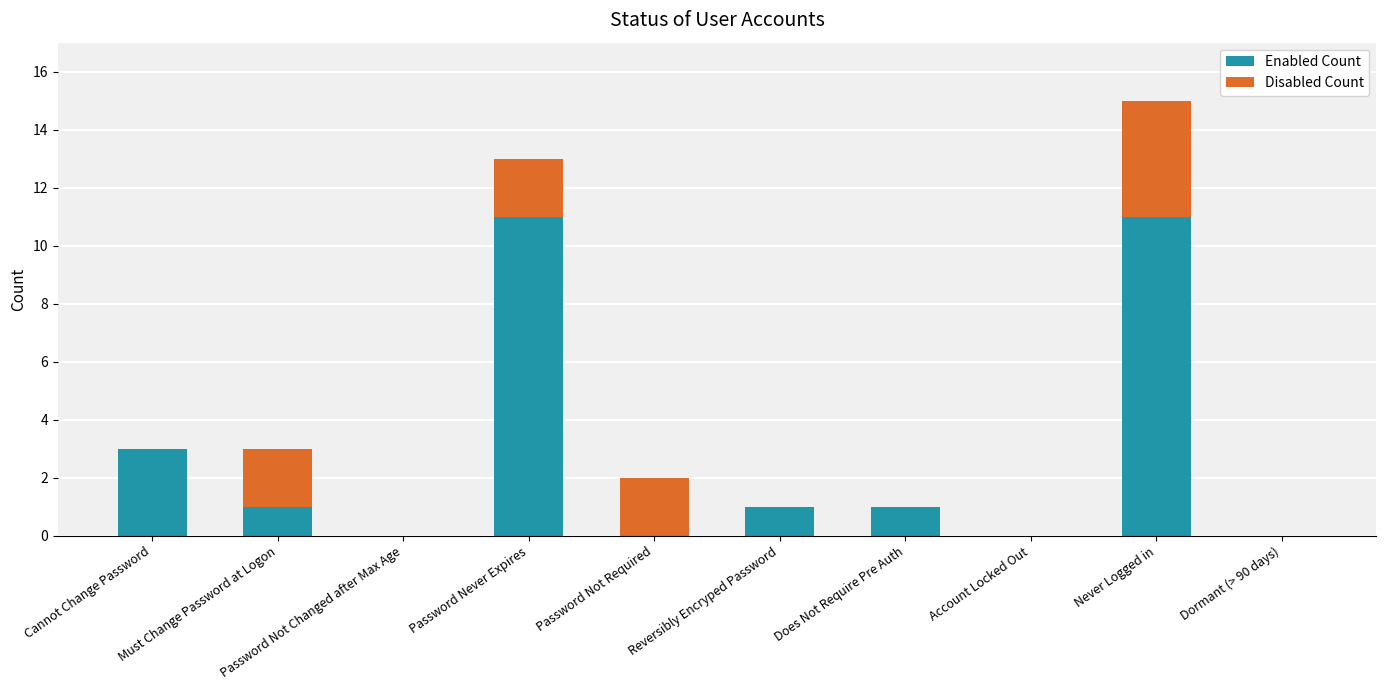

What is the approximate value of Enabled Count at Password Never Expires?

11